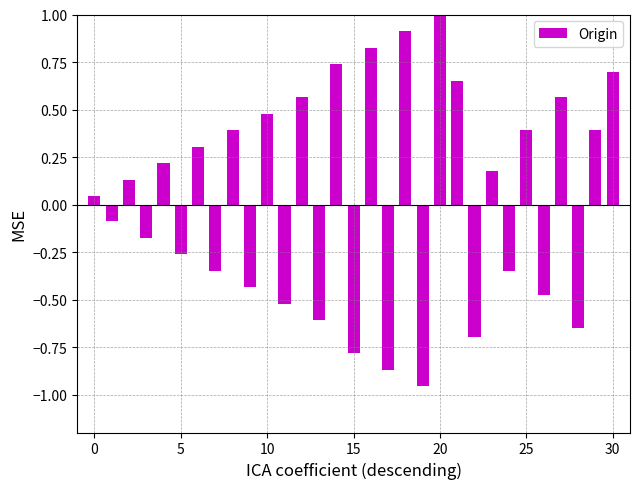

What is the maximum value shown in the chart?

1.0